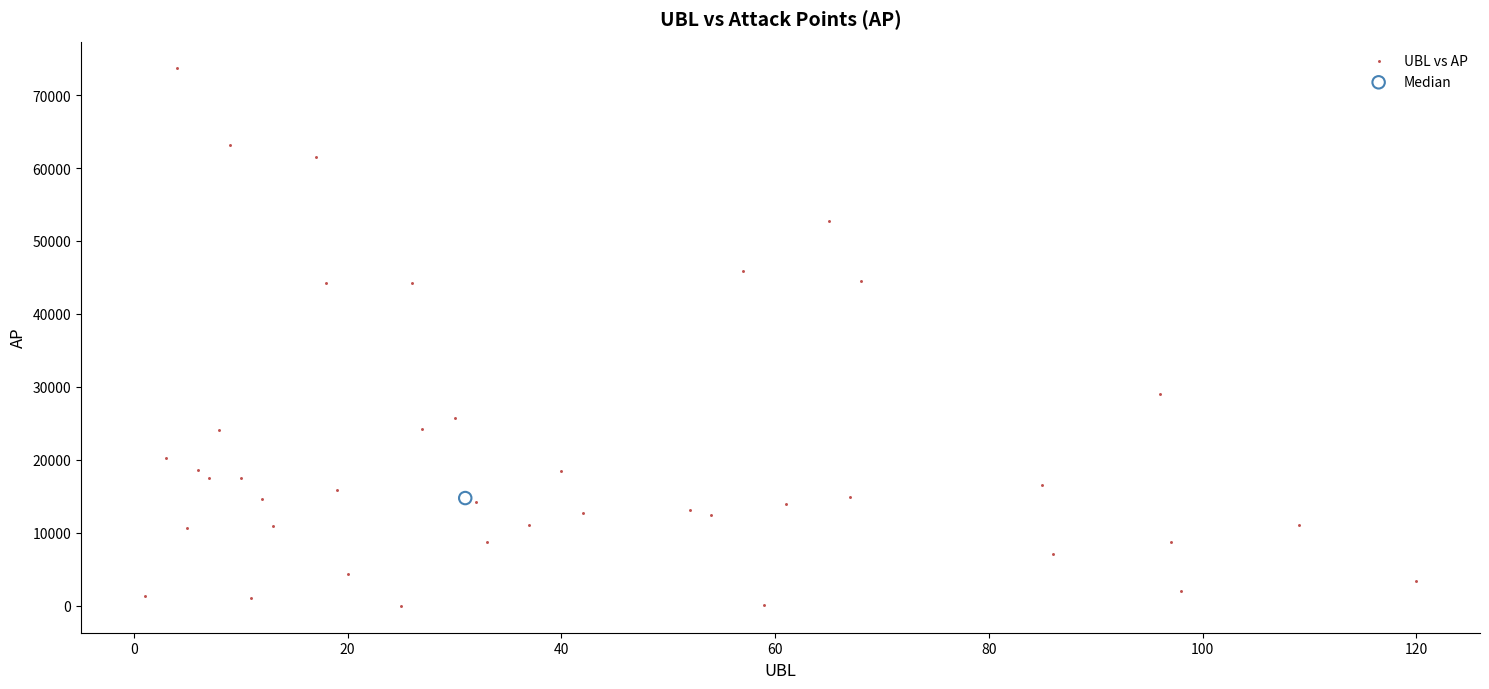

What are all the series names shown in the legend?

UBL vs AP, Median